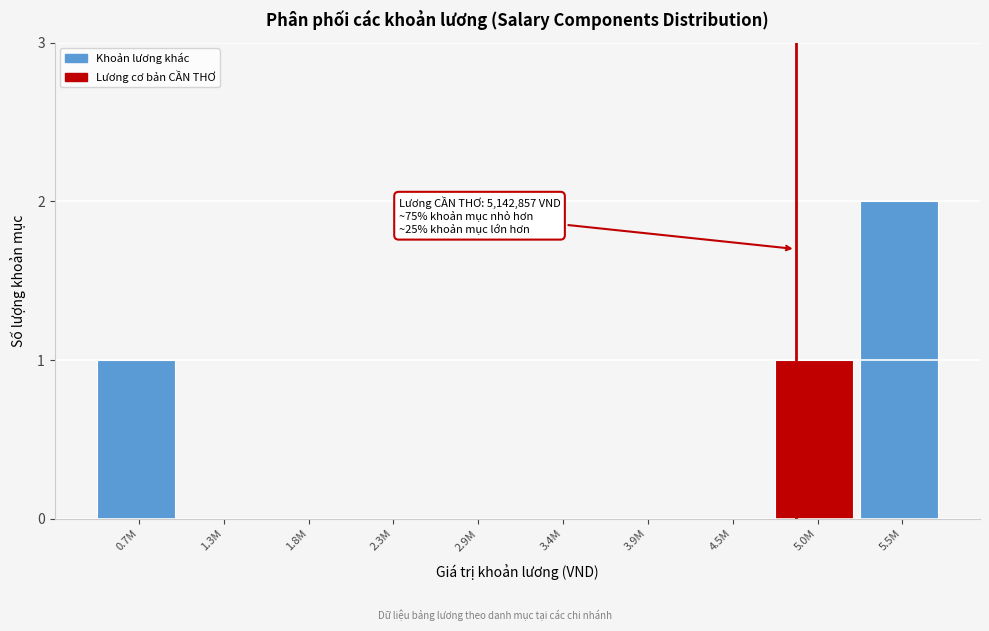

Reading right to left, list all the values displayed in this chart.

5.5M=2	5.0M=1	4.5M=0	3.9M=0	3.4M=0	2.9M=0	2.3M=0	1.8M=0	1.3M=0	0.7M=1